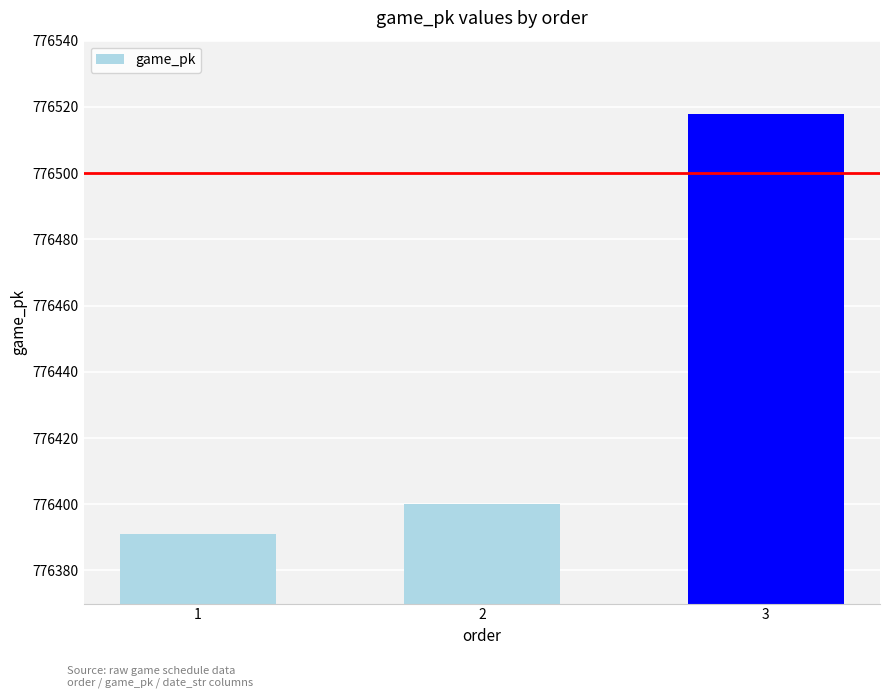

Is it true that the value at 3 is 1126095?

False